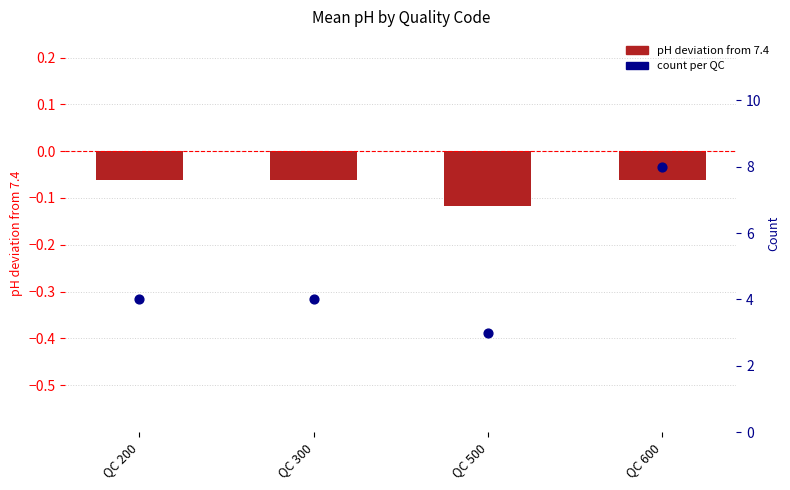

At which category is the sum across all series the highest?

QC 600